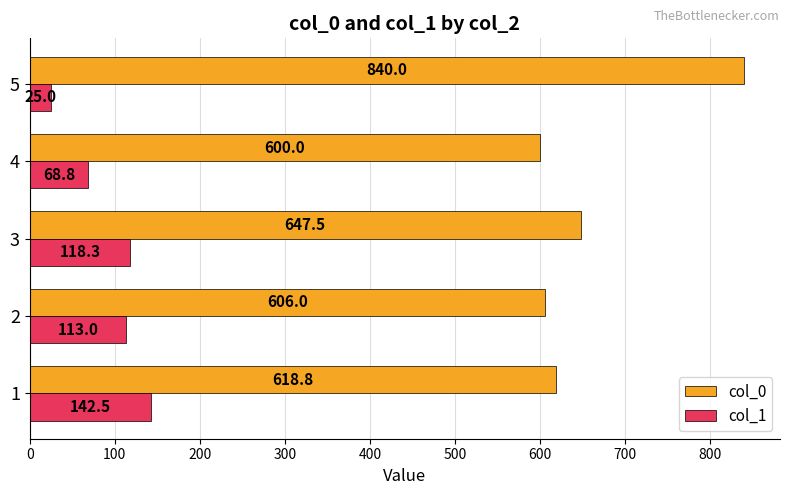

The col_1 series shows 142.5 at 1. True or false?

True